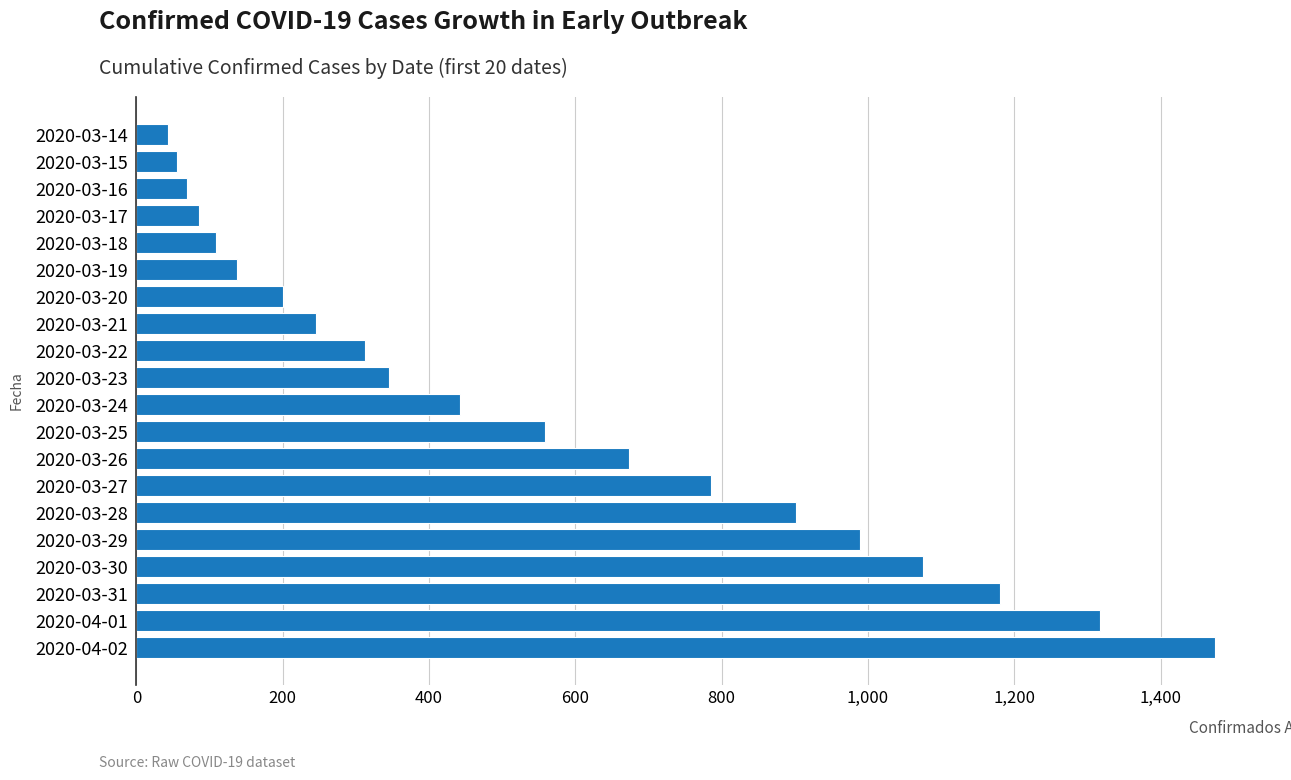

How many data points are less than 443?

10